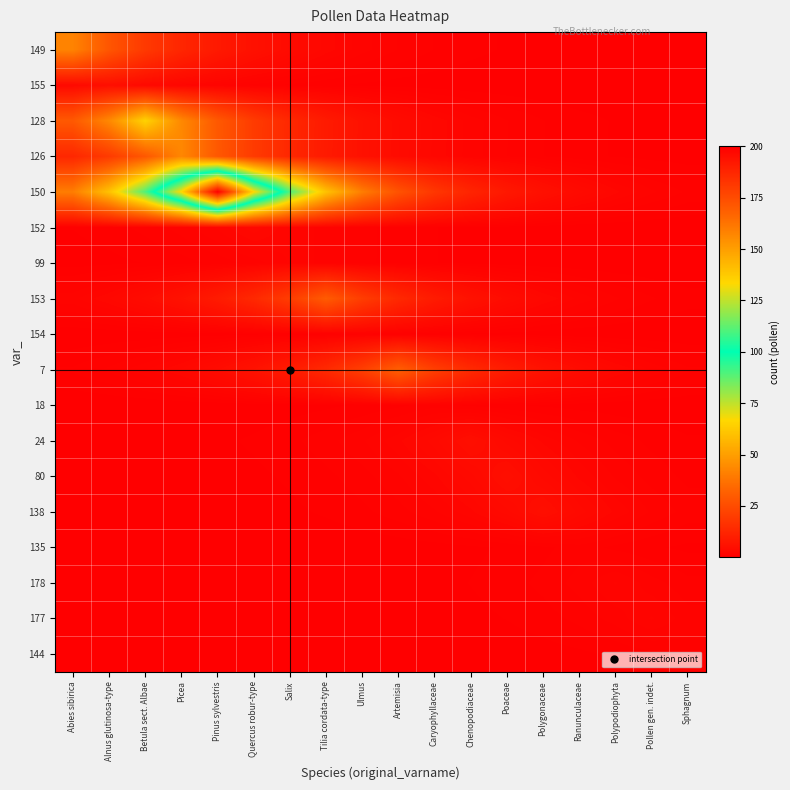

How many categories are shown in the chart?

18